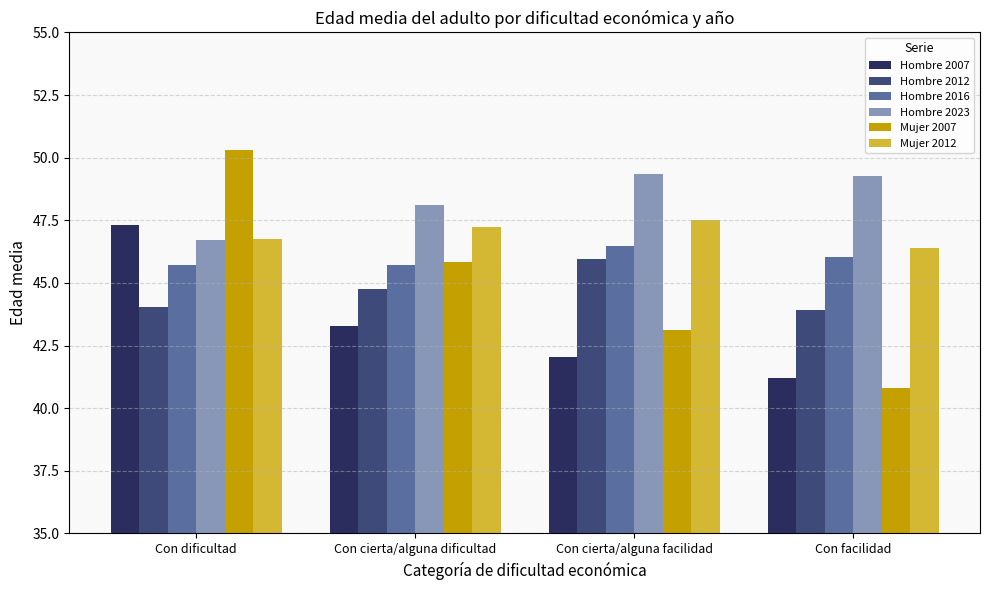

What is the average value of the Hombre 2007 series?

43.5